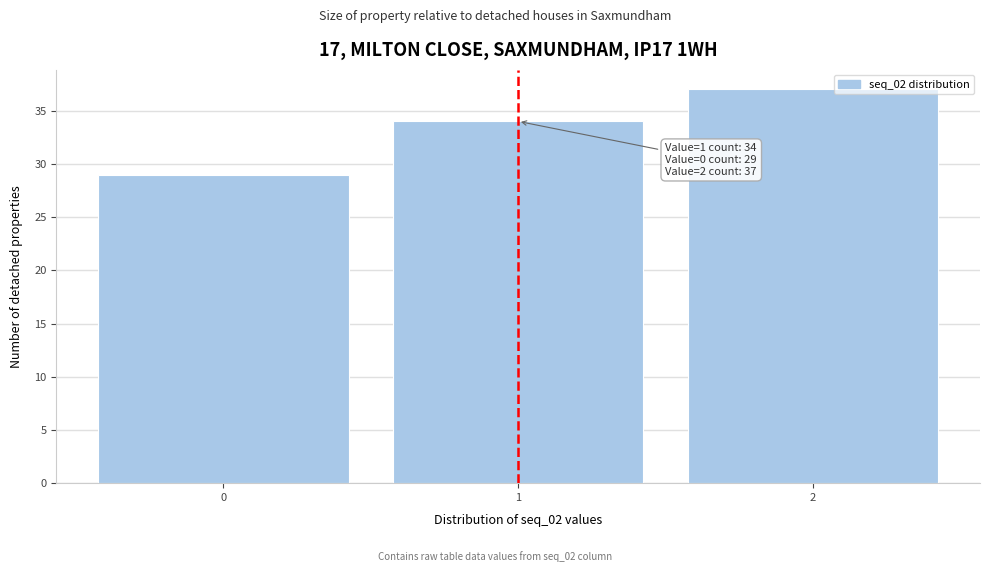

Reading left to right, what are all the values shown in this chart?

0=29	1=34	2=37